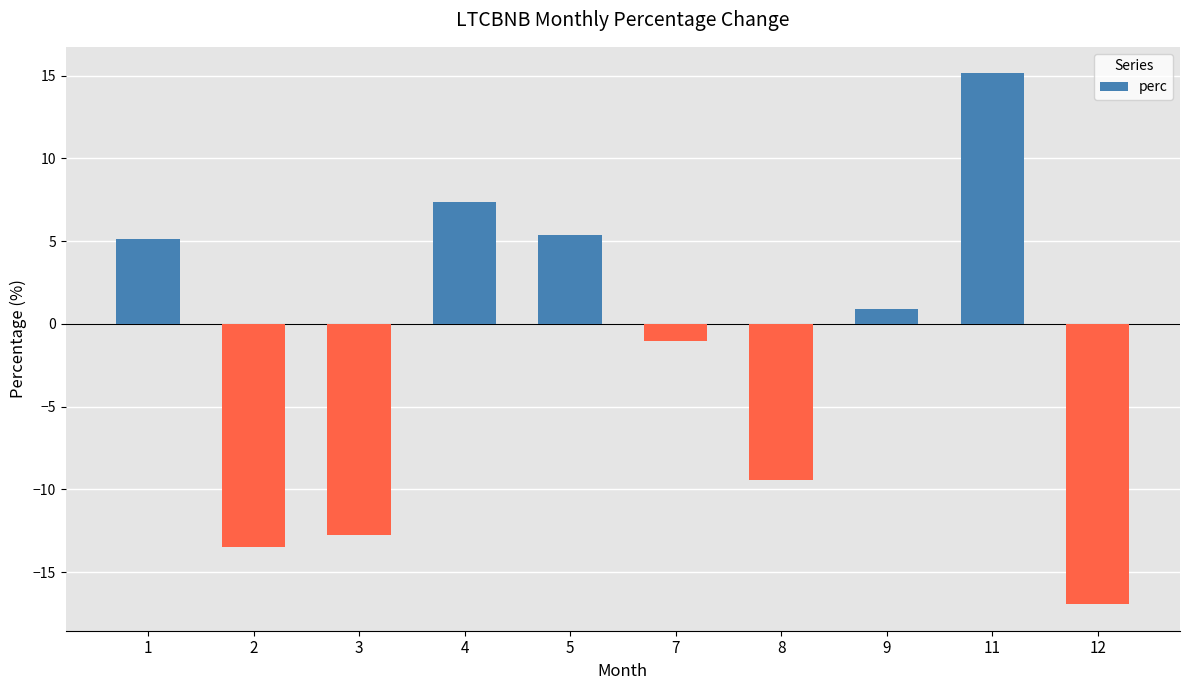

The chart shows a value of 11.1 at 4. True or false?

False